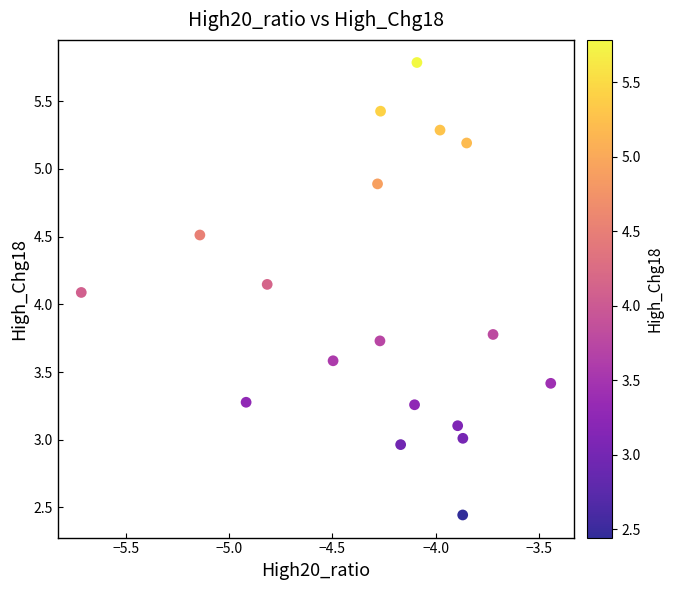

What is the range of X values (max minus min)?

2.3